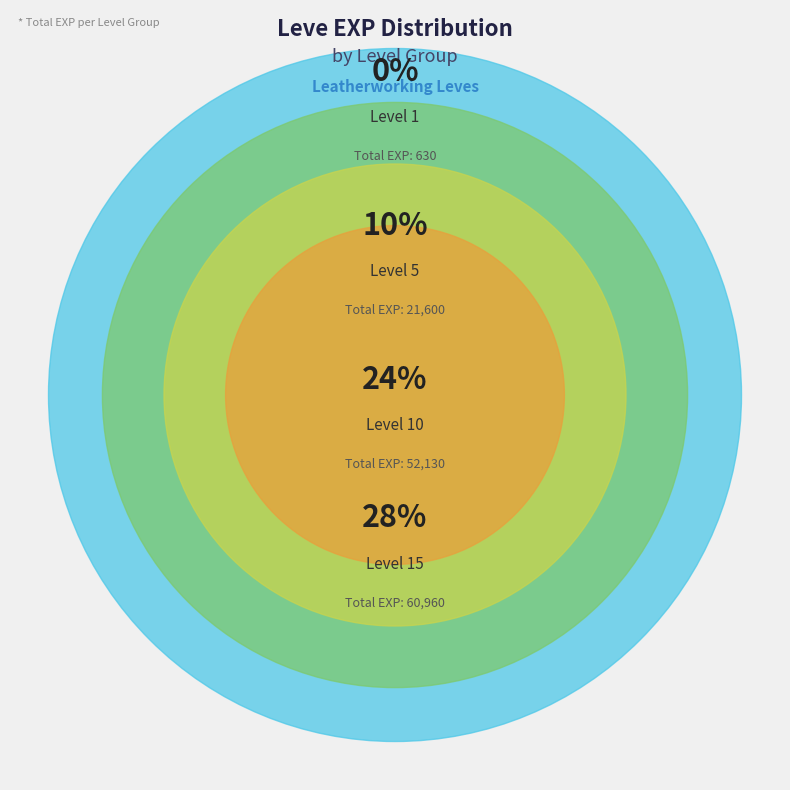

What is the smallest slice in the pie chart?

1